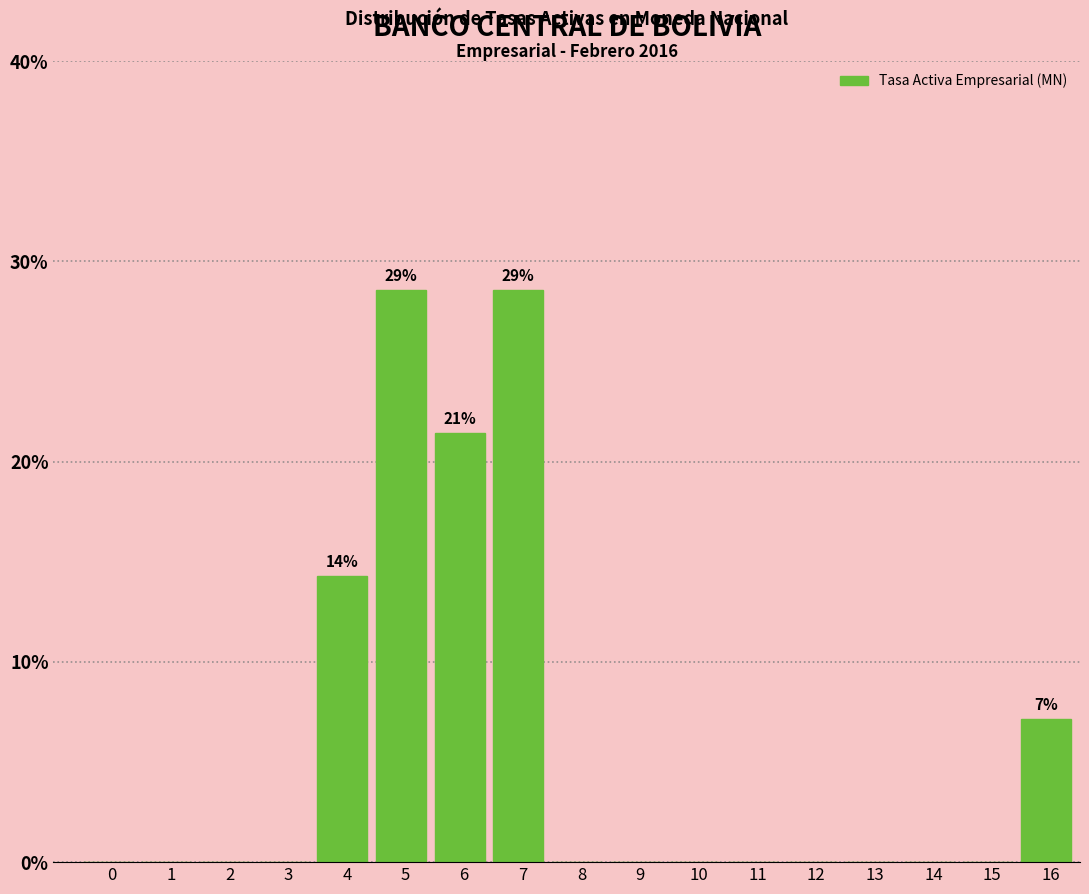

Reading left to right, what are all the values shown in this chart?

0=0.0	1=0.0	2=0.0	3=0.0	4=14.3	5=28.6	6=21.4	7=28.6	8=0.0	9=0.0	10=0.0	11=0.0	12=0.0	13=0.0	14=0.0	15=0.0	16=7.1